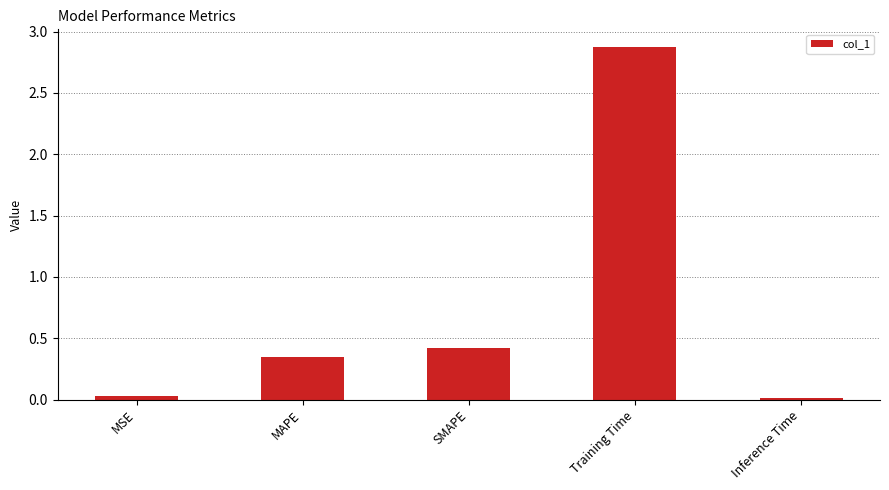

Where is the data nearest to the value 1?

SMAPE